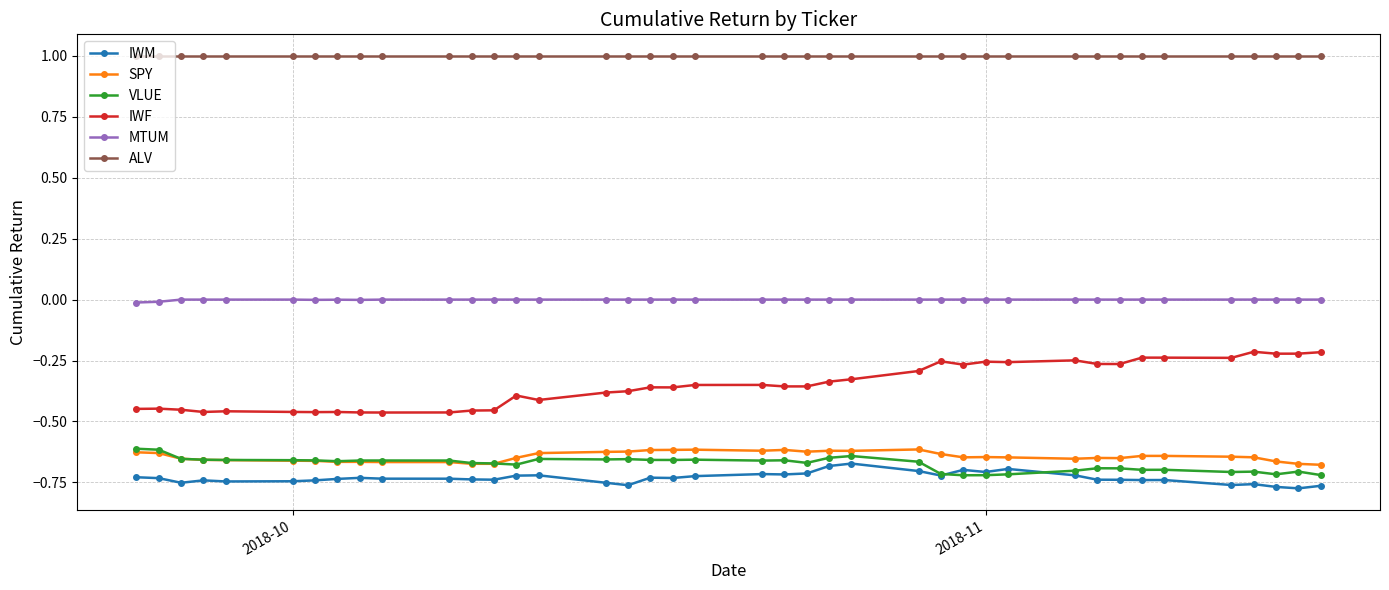

What is the value of the ALV point at the 9th from the left?

1.0